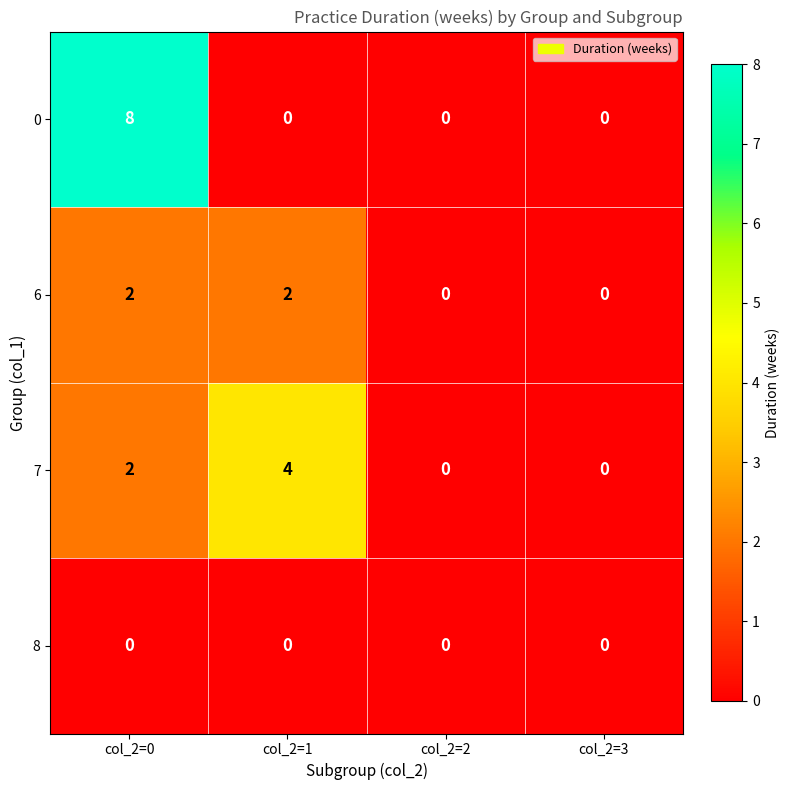

Rank the series by their average value, from lowest to highest.

8, 6, 7, 0